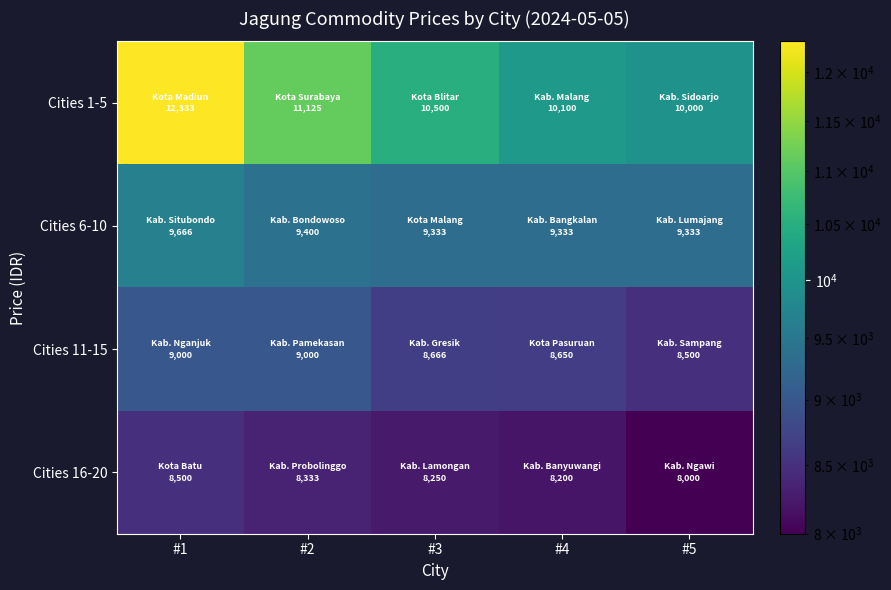

Rank the series at #1 from lowest to highest value.

Cities 16-20, Cities 11-15, Cities 6-10, Cities 1-5